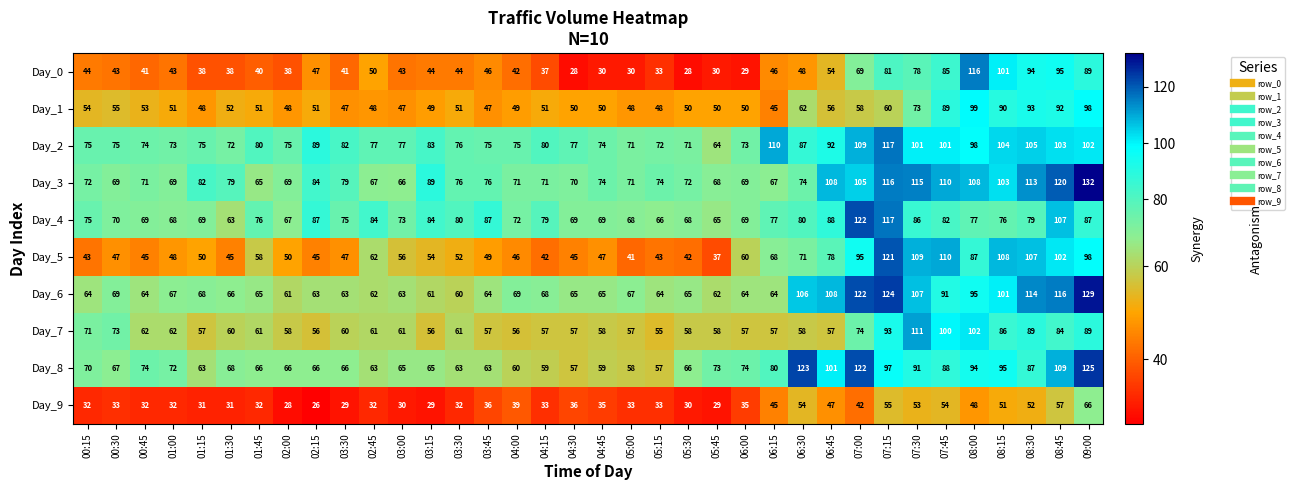

Count the number of data series in this chart.

10